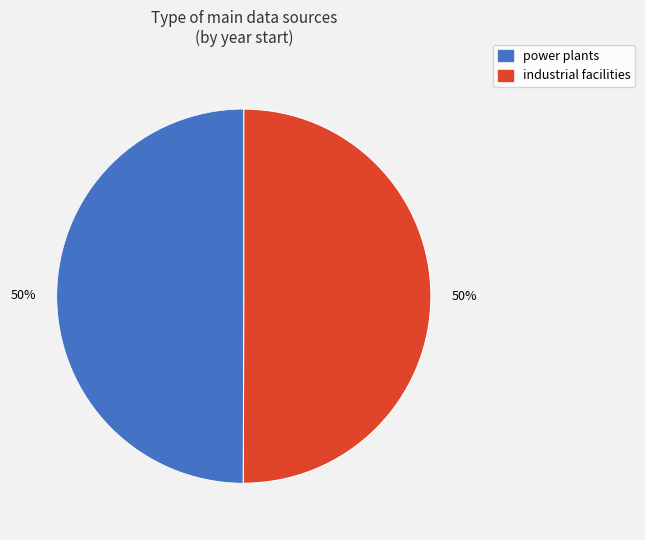

What percentage is the power plants slice, to the nearest percent?

50%